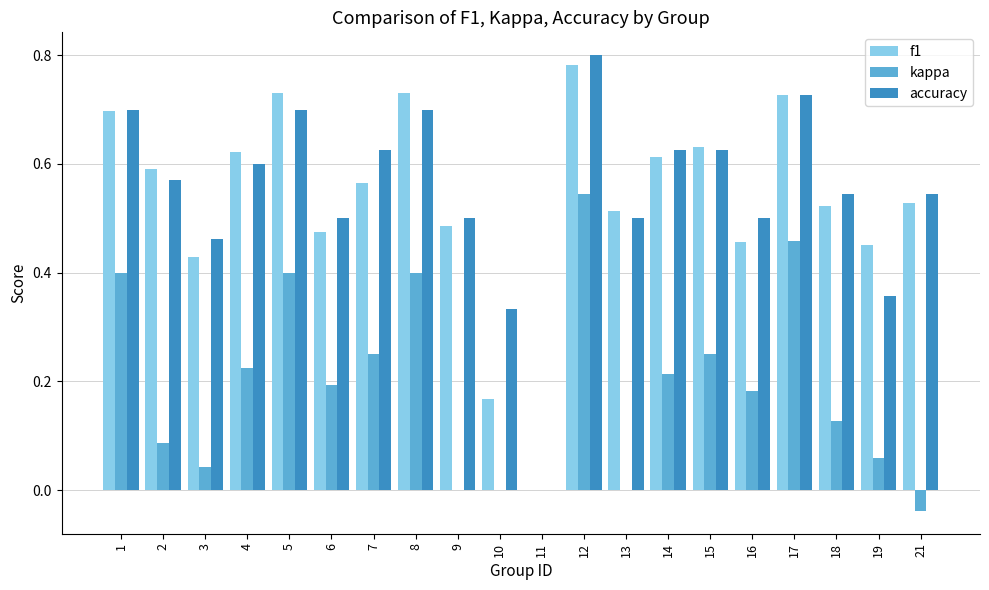

What are all the series names shown in the legend?

f1, kappa, accuracy